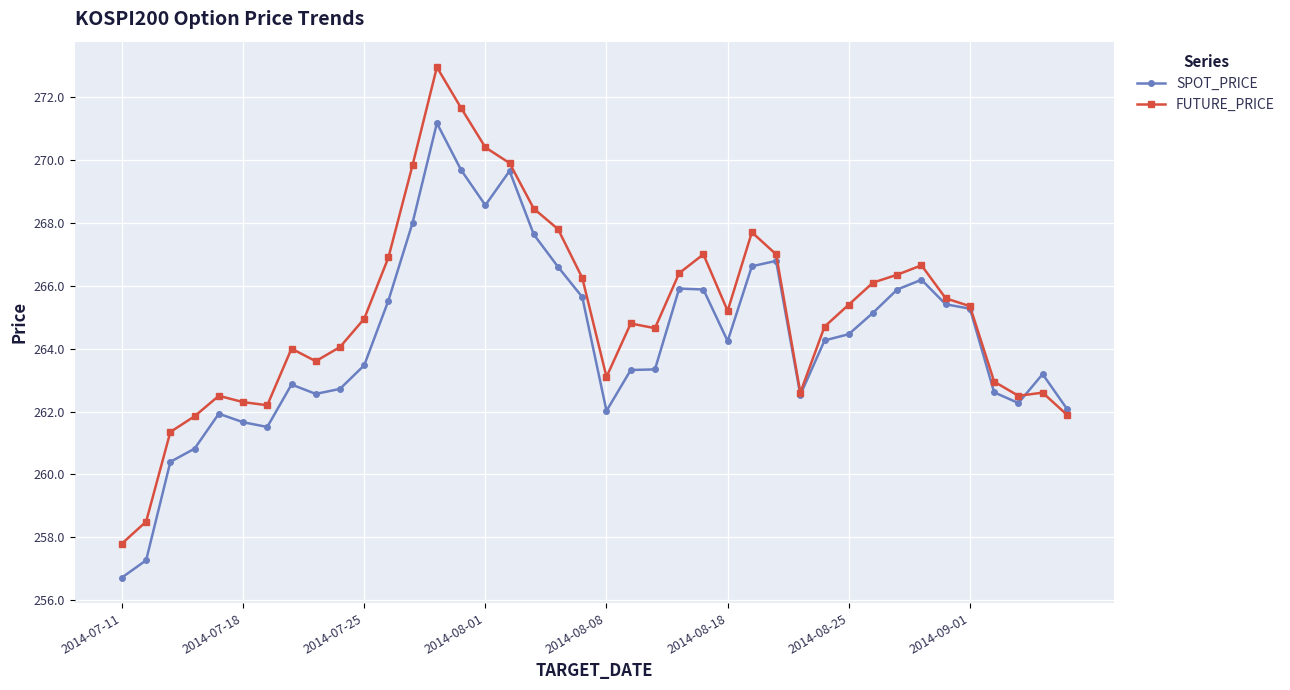

Rank the series by their average value, from highest to lowest.

FUTURE_PRICE, SPOT_PRICE